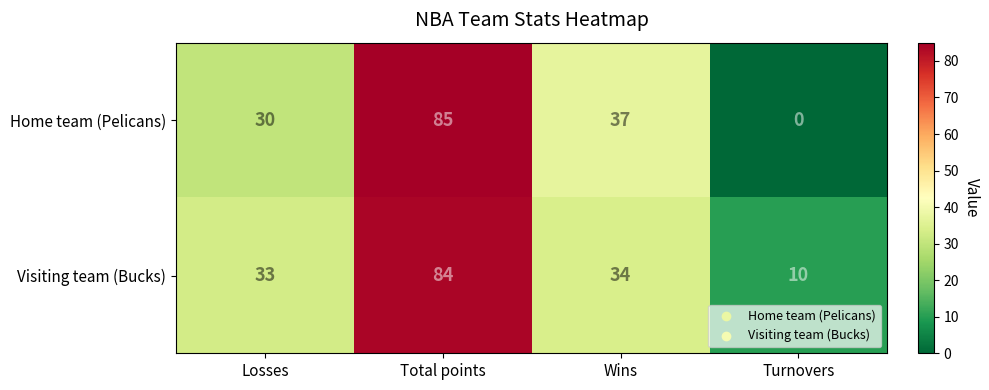

What is the difference between the Home team (Pelicans) values at Total points and Wins?

48